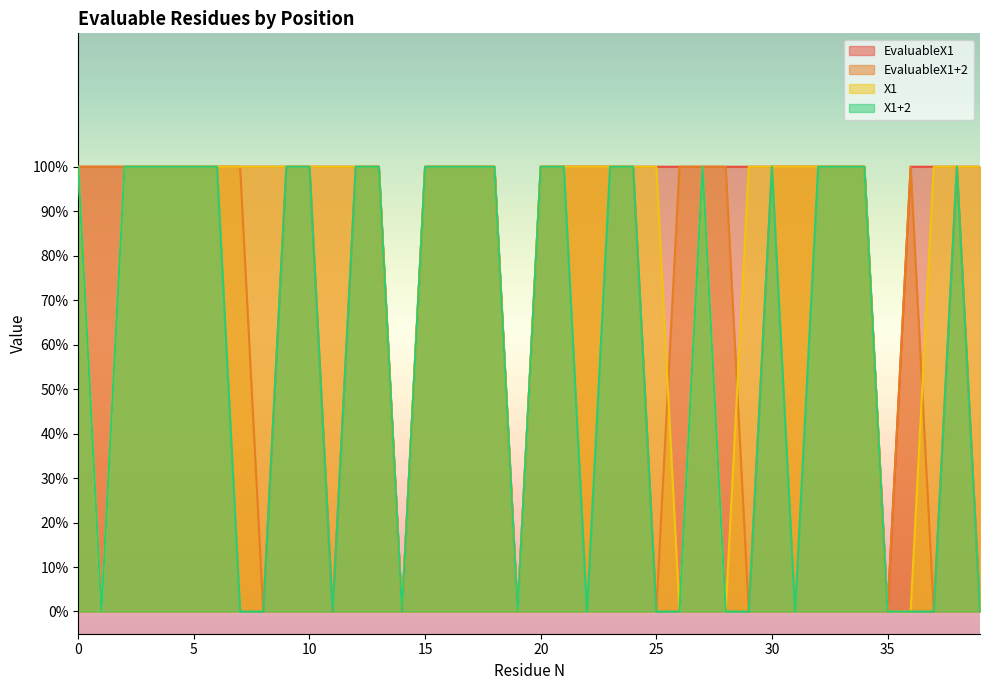

What is the sum of the EvaluableX1+2 values at 19 and 10?

1